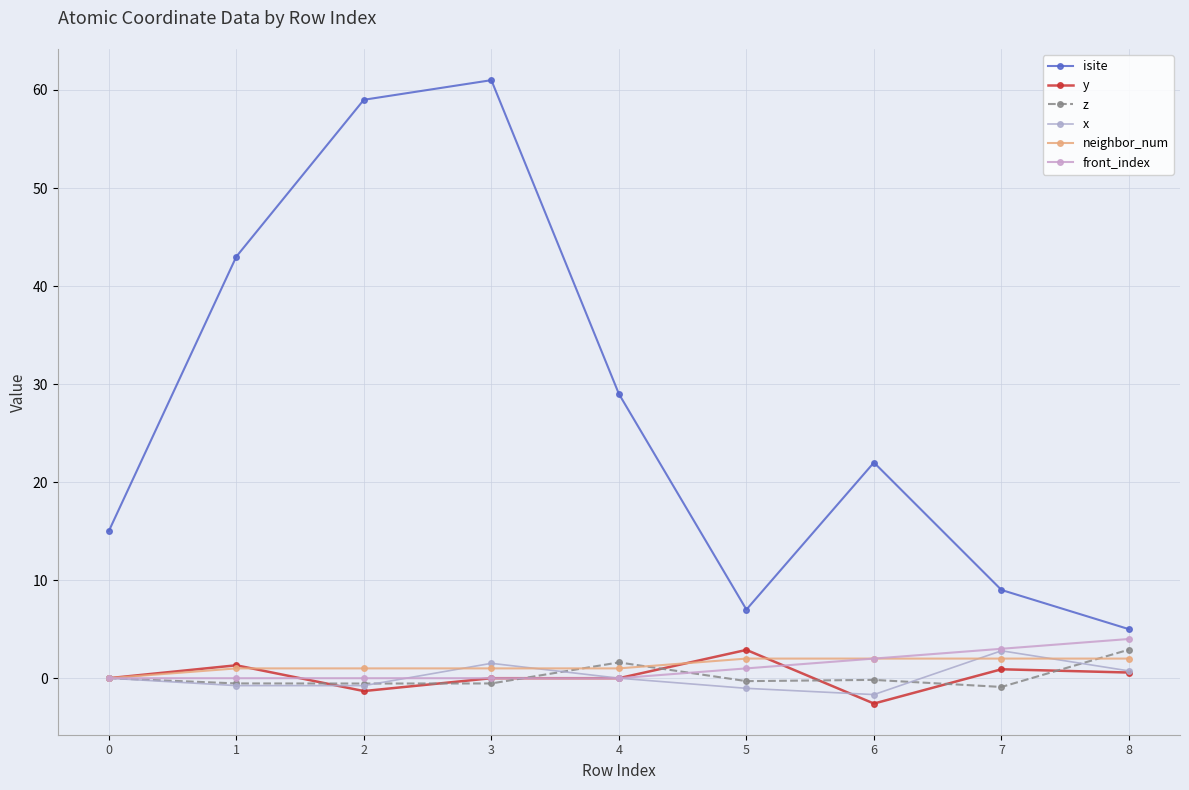

Which series has the largest total across all categories?

isite